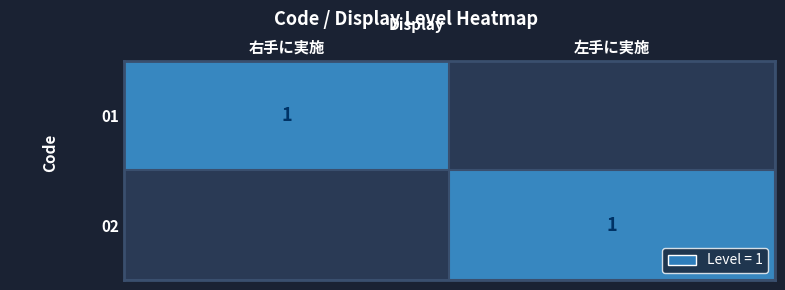

The value of 02 at 左手に実施 is 1. True or false?

True